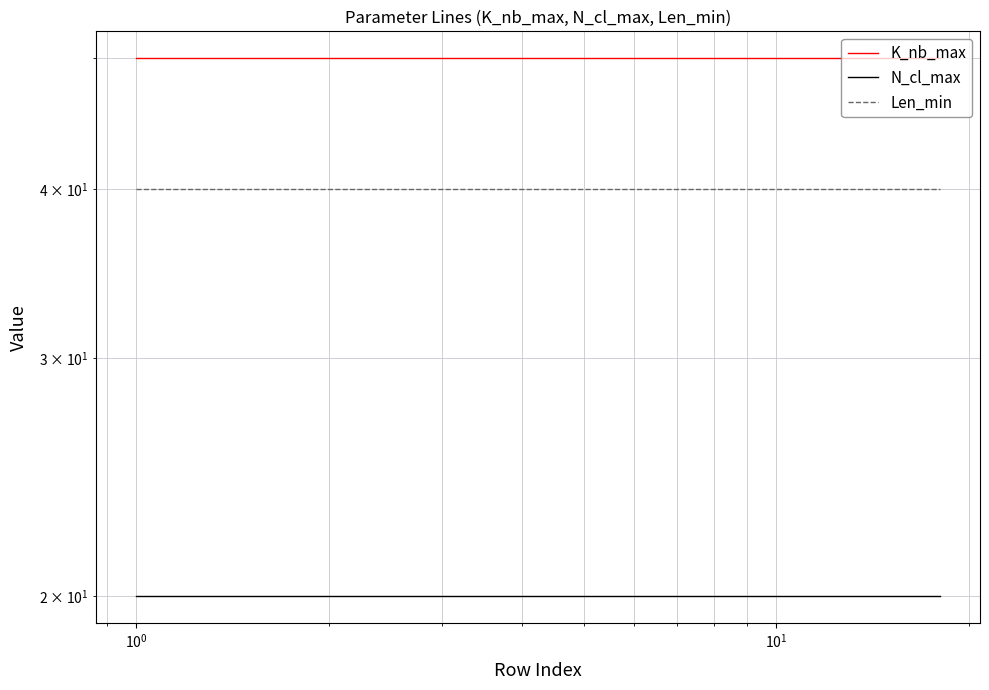

True or false: K_nb_max has more than 0 points higher than both neighbors.

False